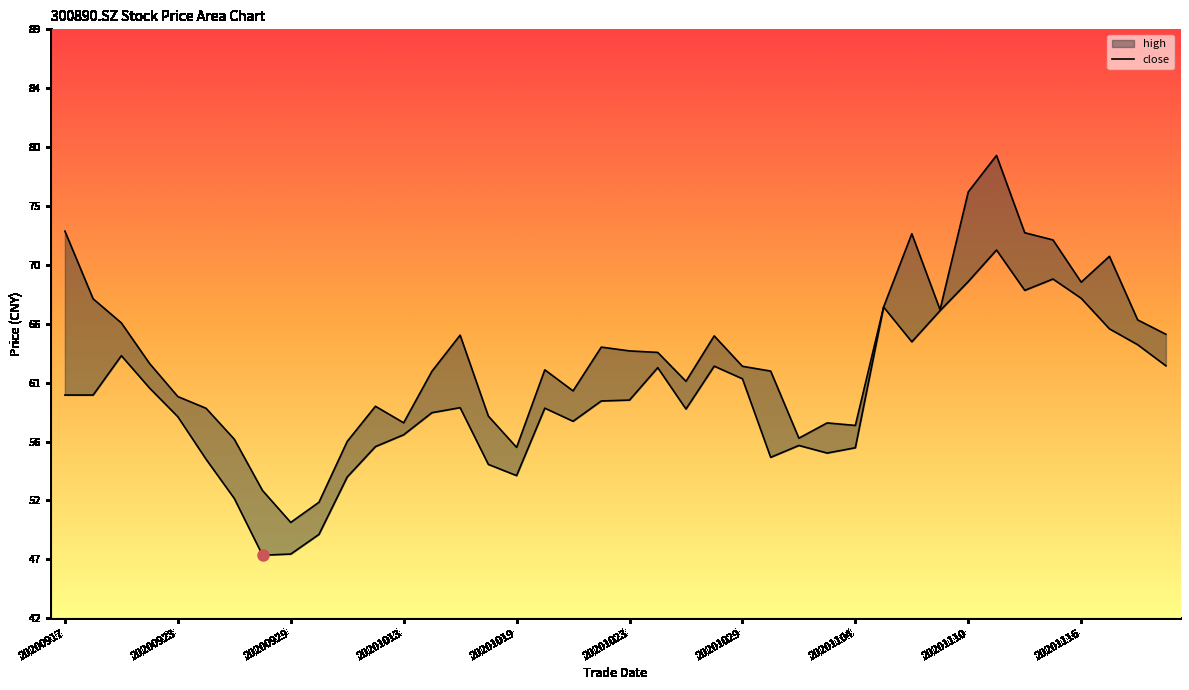

List the series in order of their overall mean, highest first.

high, close